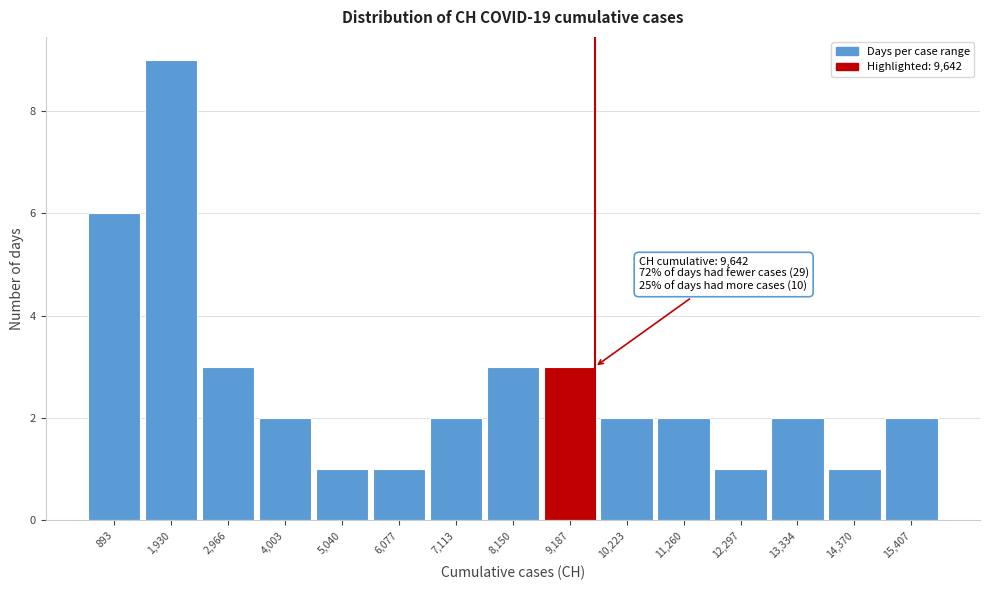

Over which range of the x-axis is the bar tallest?

1400 to 2400